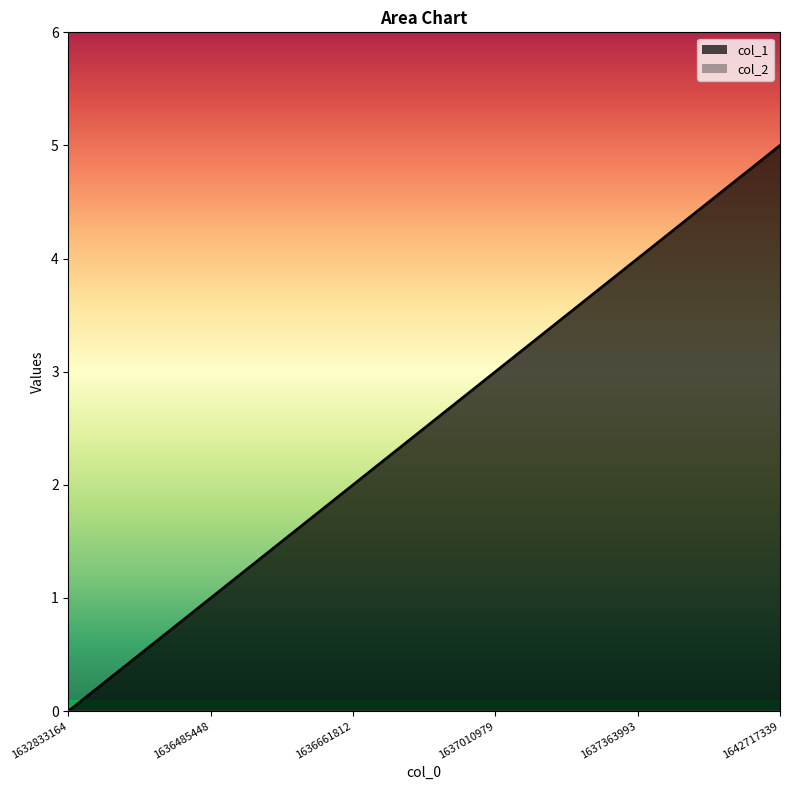

Rank the categories by value from lowest to highest.

1632833164, 1636485448, 1636661812, 1637010979, 1637363993, 1642717339